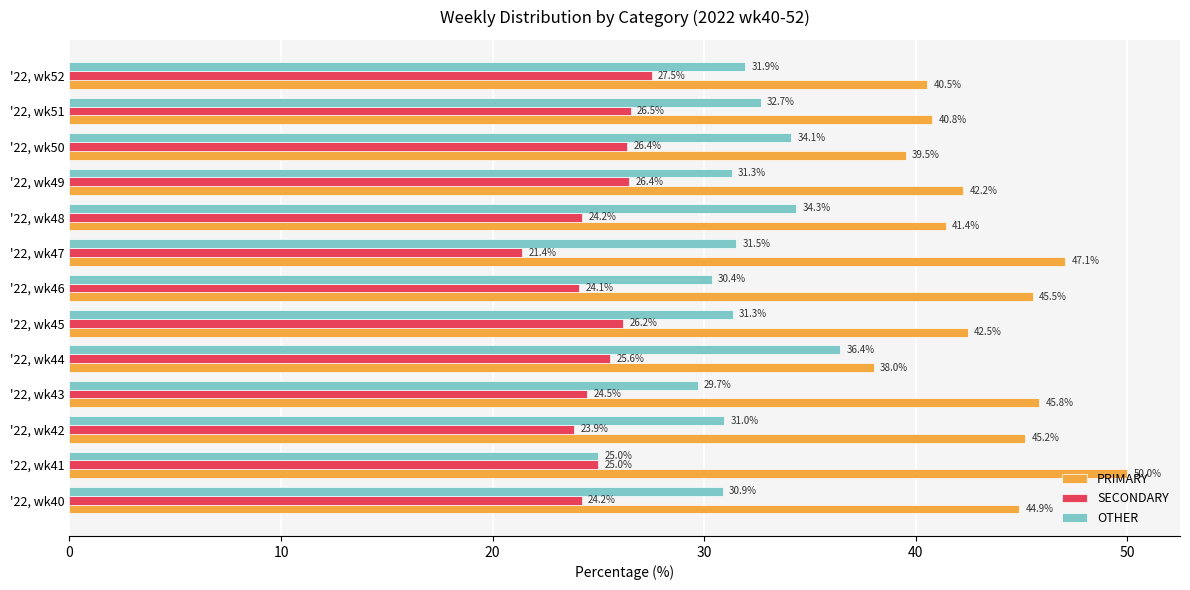

The SECONDARY series shows 25.6 at '22, wk44. True or false?

True